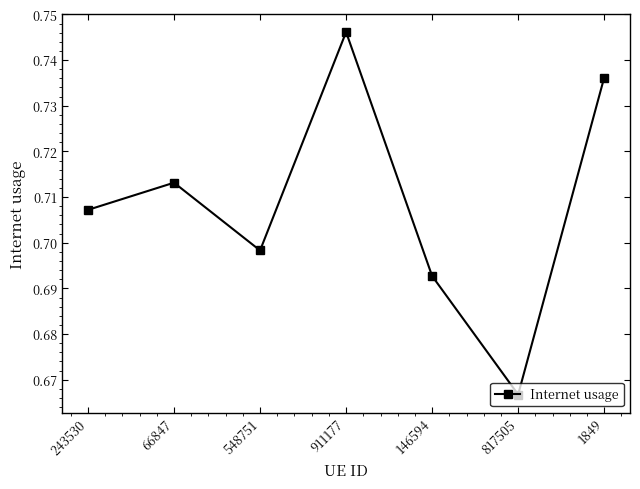

Where is the data nearest to the value 0?

817505